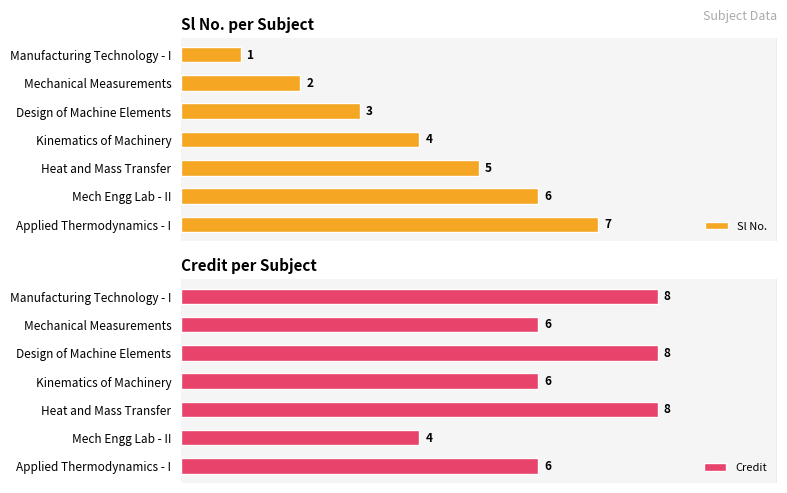

What is the value of the Credit bar at the 2nd from the left?

6